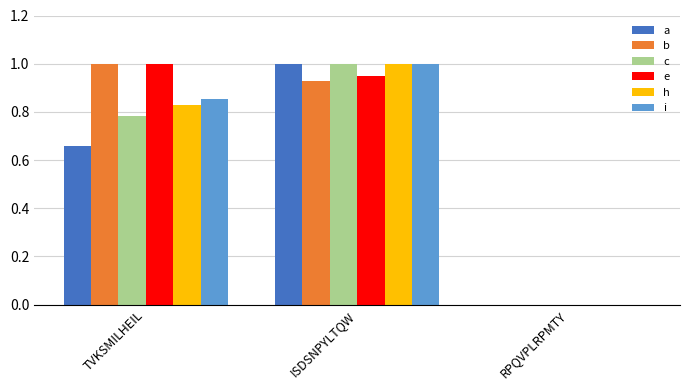

How many series are shown in this chart?

6